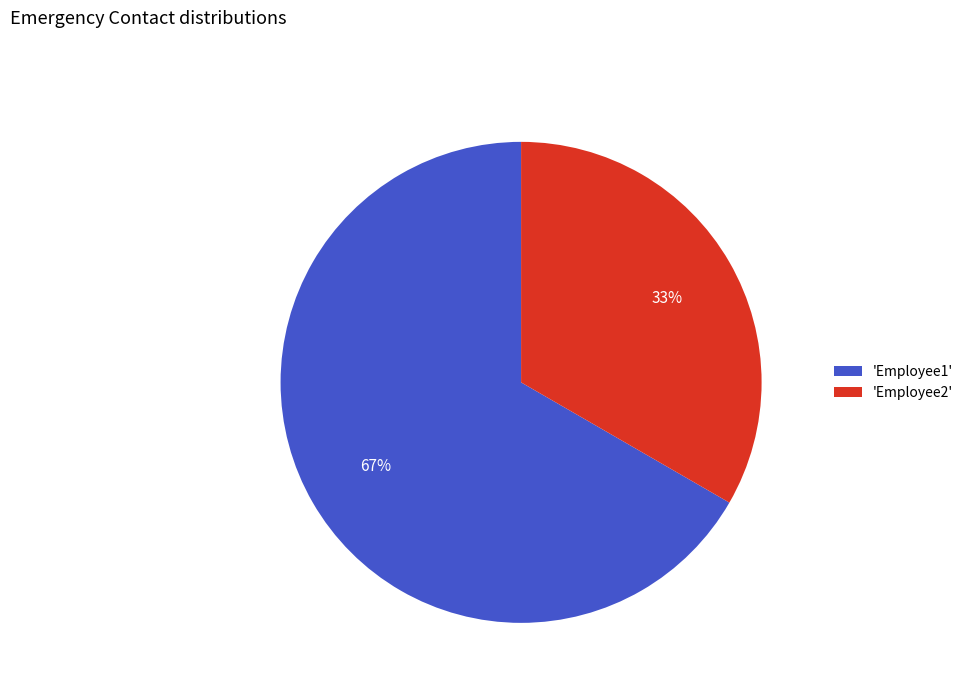

To the nearest percent, what is the average slice percentage?

50%